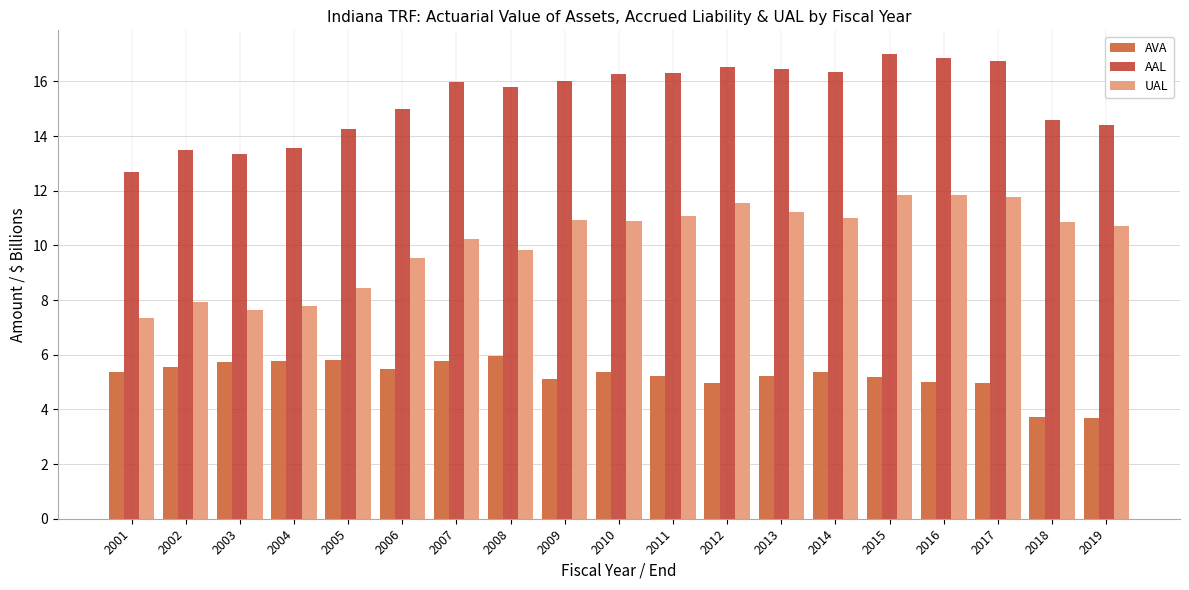

What is the difference between the highest and lowest values at 2013?

11.2